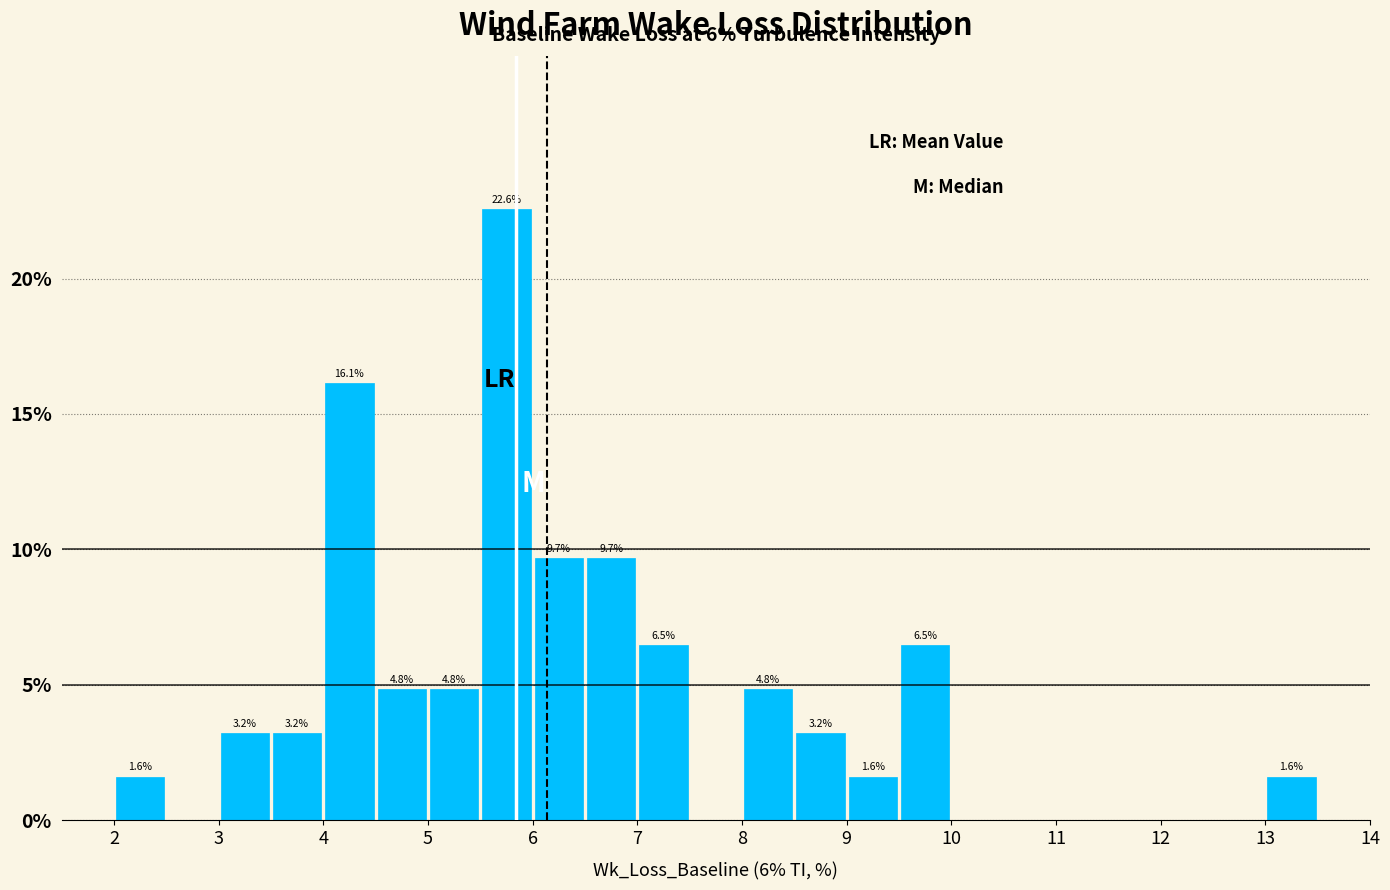

Which range on the x-axis has the tallest bar?

5.5 to 6.0